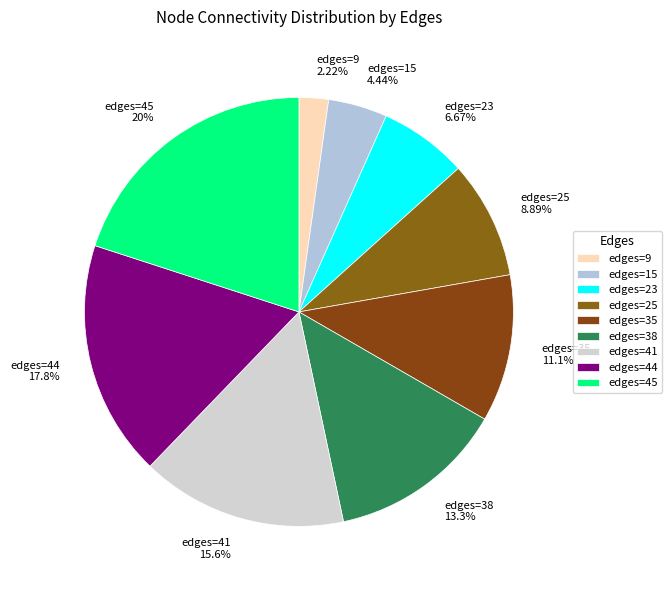

Rank the categories by value from highest to lowest.

edges=45, edges=44, edges=41, edges=38, edges=35, edges=25, edges=23, edges=15, edges=9